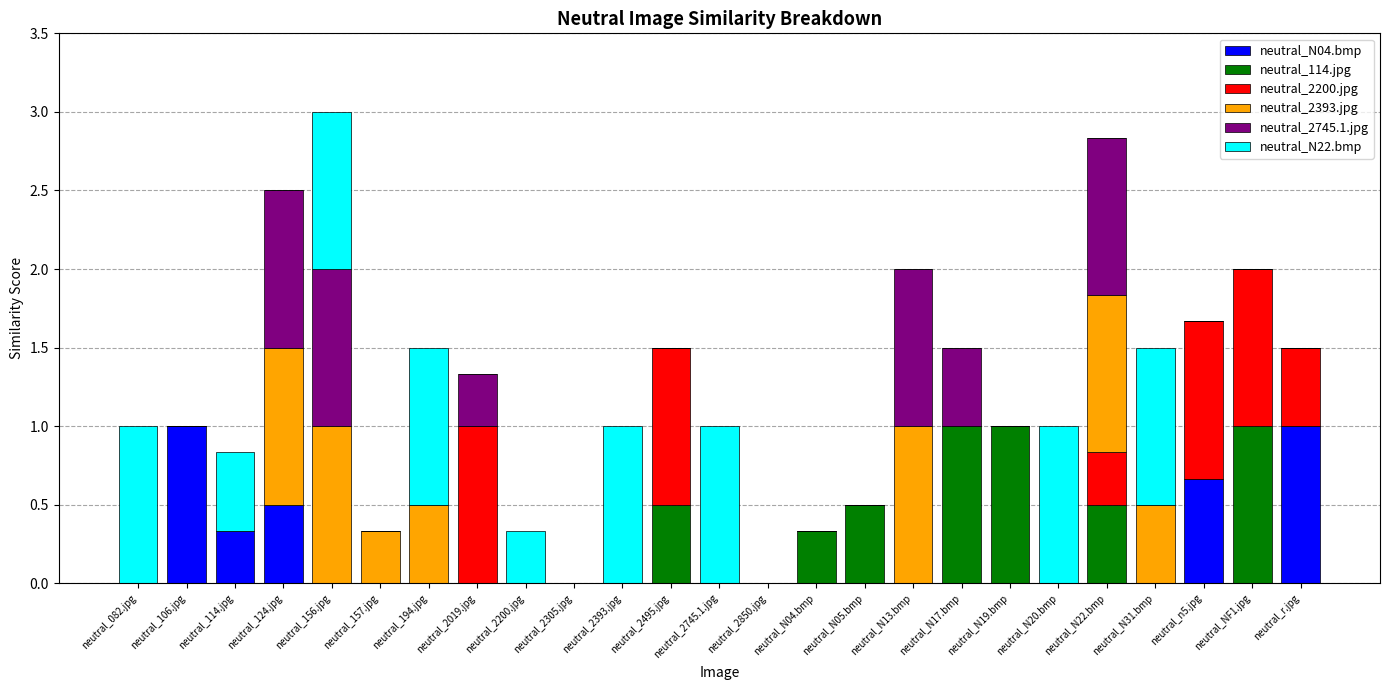

What is the total value across all series at neutral_124.jpg?

2.5